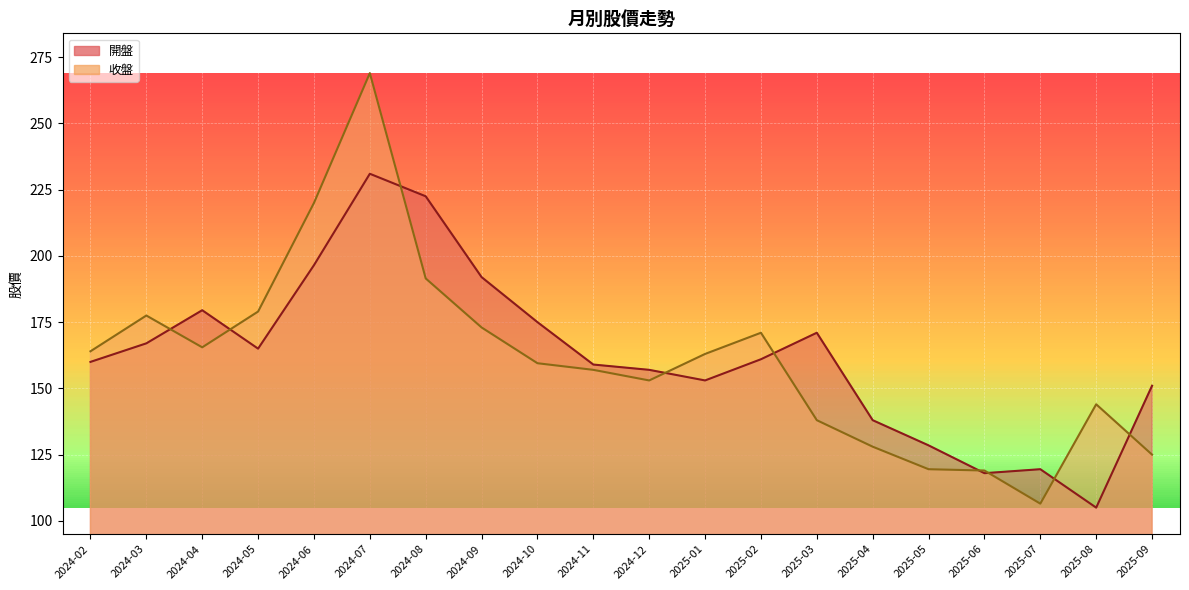

What is the label of the 18th point from the left?

2025-07